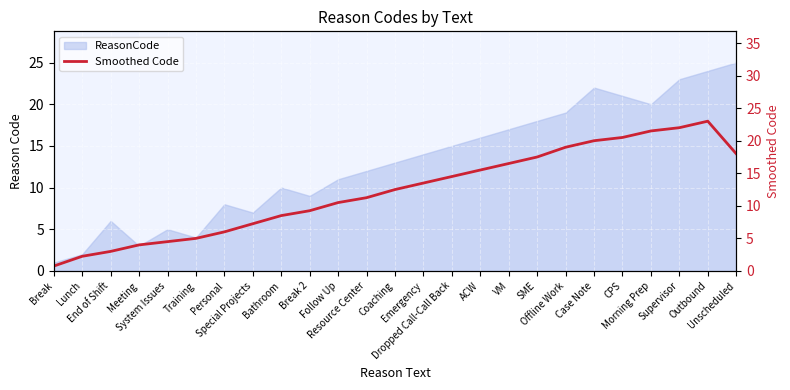

Count the number of categories in the chart.

25